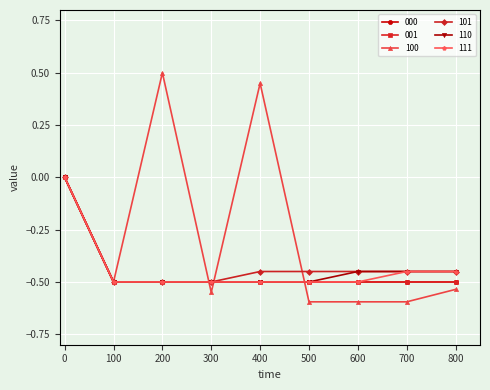

Which category has the lowest value in the 110 series?

100